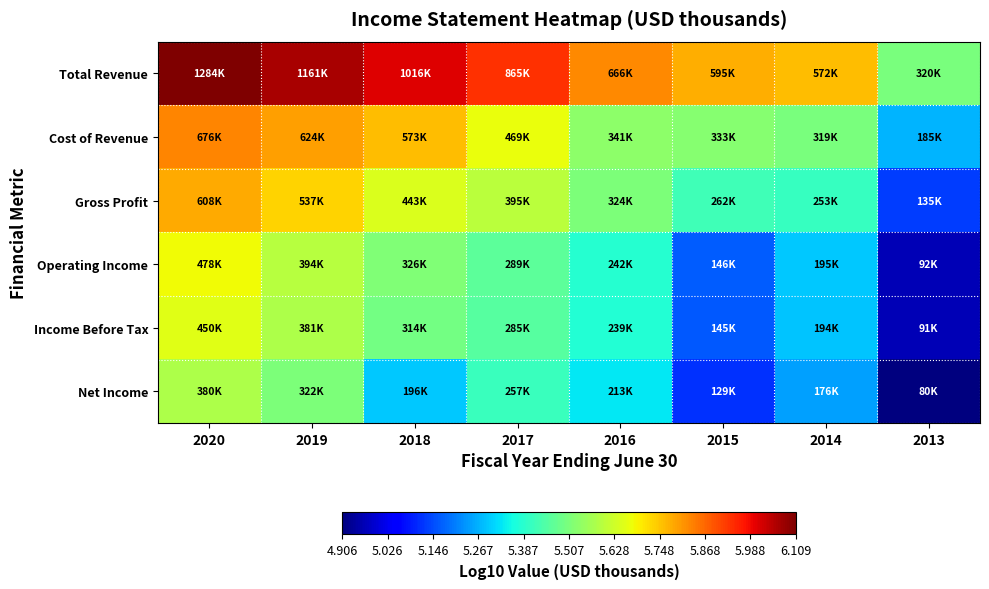

Which series has the largest total across all categories?

Total Revenue